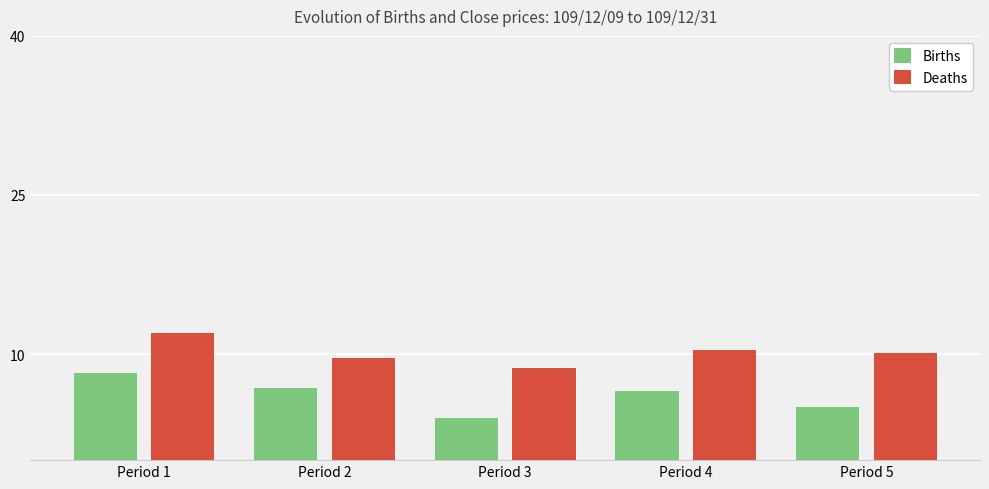

Rank the series by their average value, from highest to lowest.

Deaths, Births